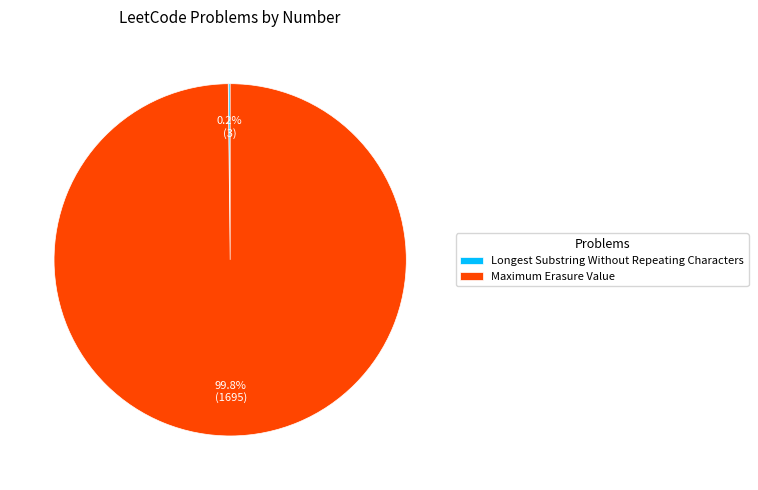

Which slice is the largest?

Maximum Erasure Value